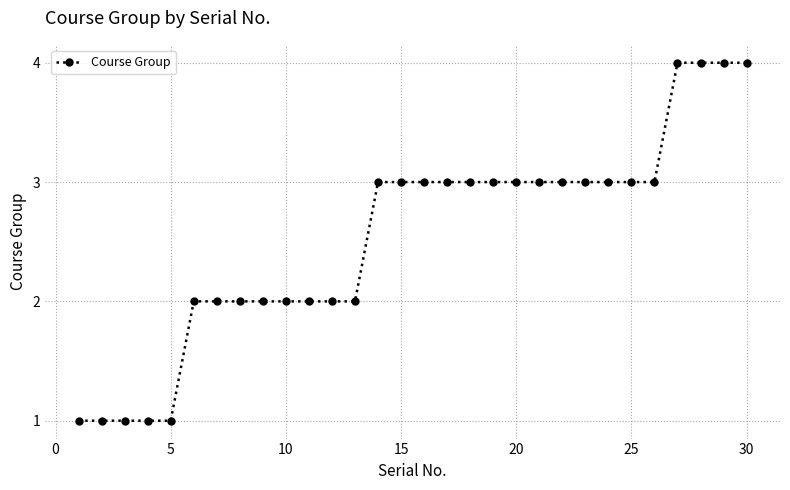

What is the value of the 20th point from the left?

3